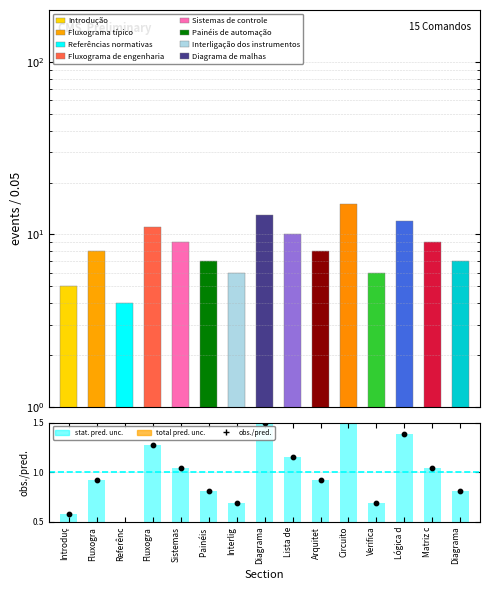

At which category is the sum across all series the highest?

Circuito